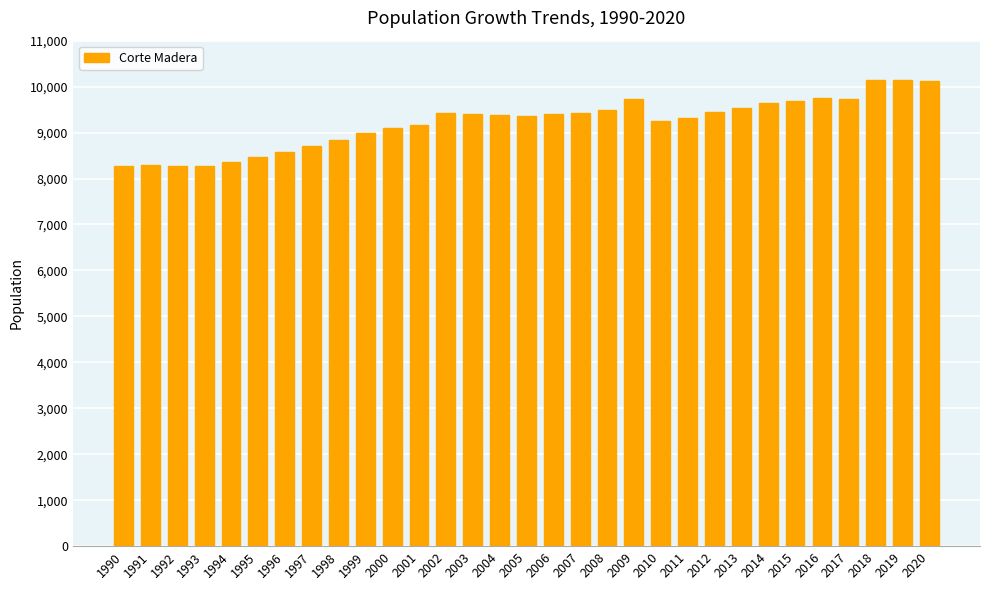

The value at 2005 is 12779. True or false?

False